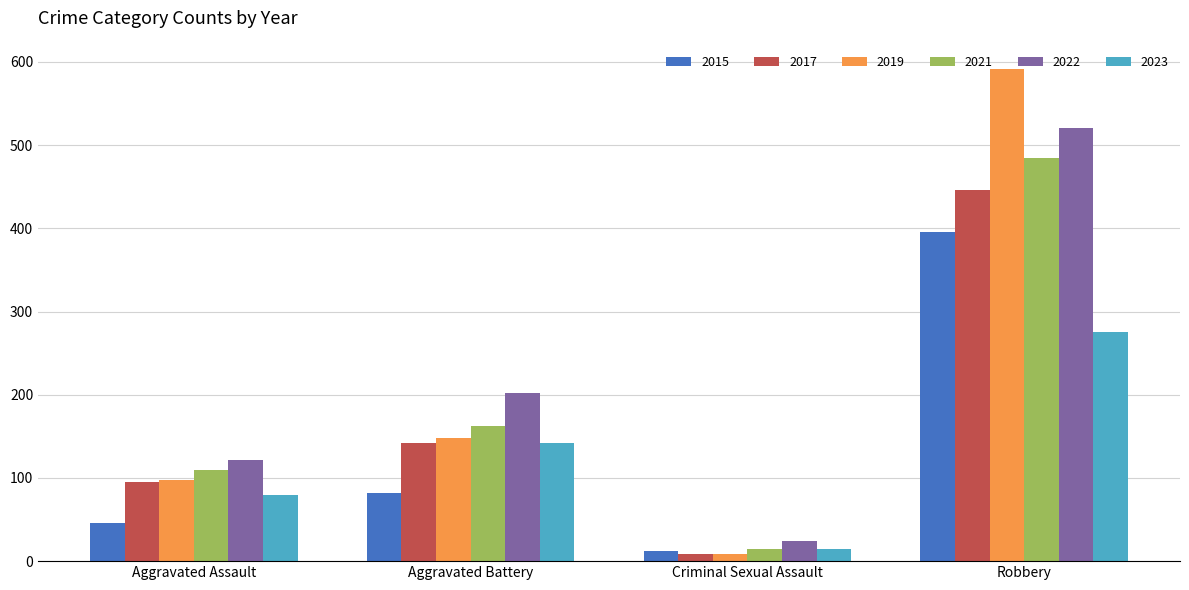

Where is 2021 nearest to the value 249?

Aggravated Battery